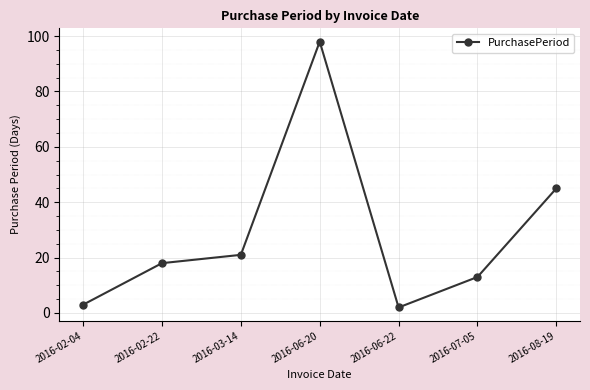

List the labels in order of value, smallest first.

2016-06-22, 2016-02-04, 2016-07-05, 2016-02-22, 2016-03-14, 2016-08-19, 2016-06-20